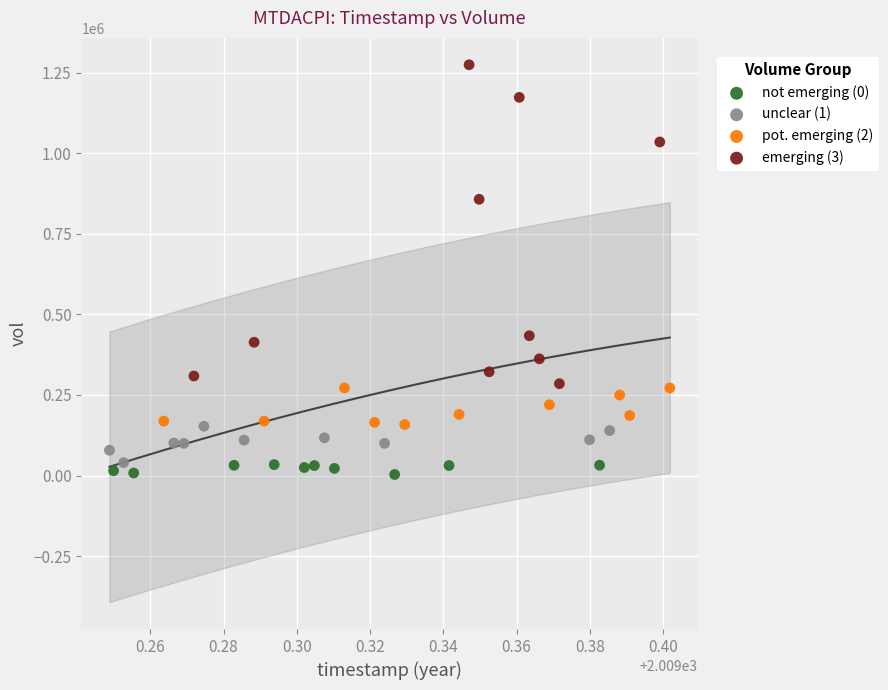

Which series has the largest Y range (max minus min)?

emerging (3)